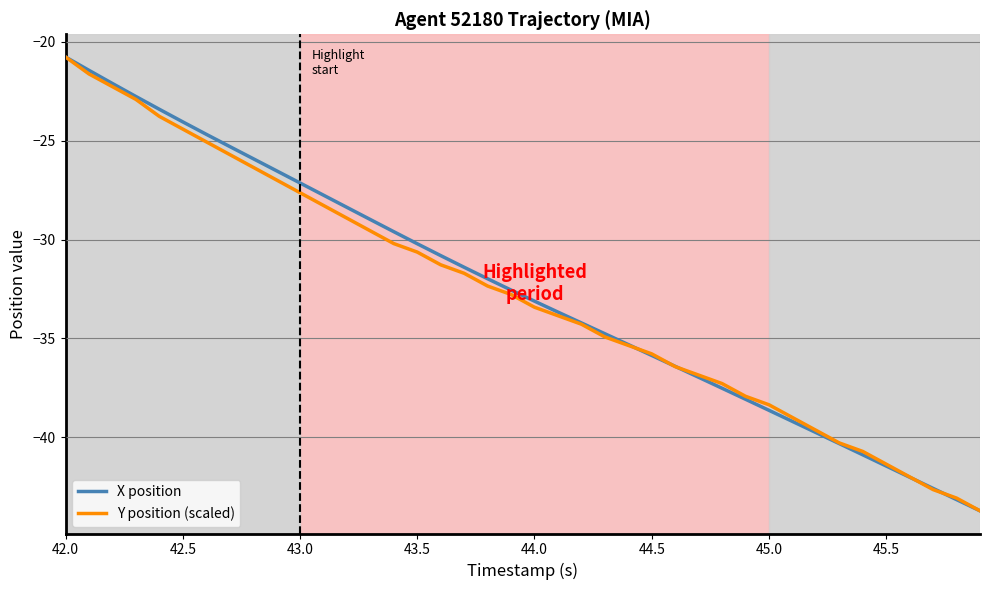

What is the maximum value for X position?

-20.8